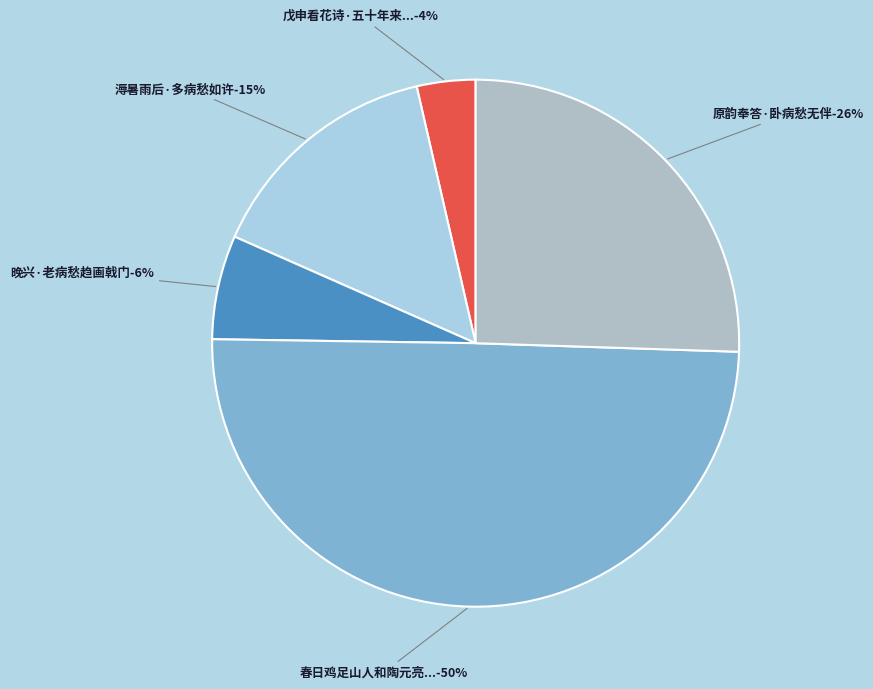

Approximately how many times larger is the value at 原韵奉答·卧病愁无伴 compared to 春日鸡足山人和陶元亮归去来辞见访摄病愁霖不得言晤赋此奉谢?

0.5